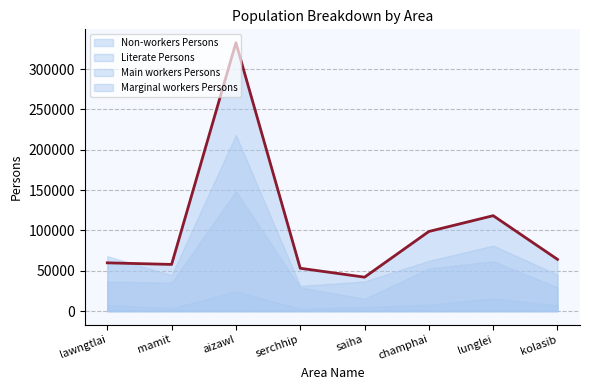

At which category is the sum across all series the highest?

aizawl